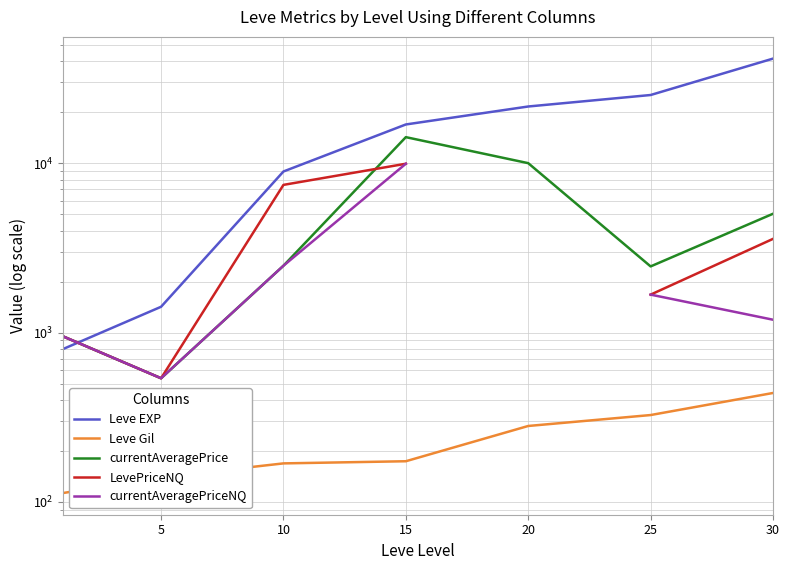

The LevePriceNQ series shows 537.5 at 5. True or false?

True